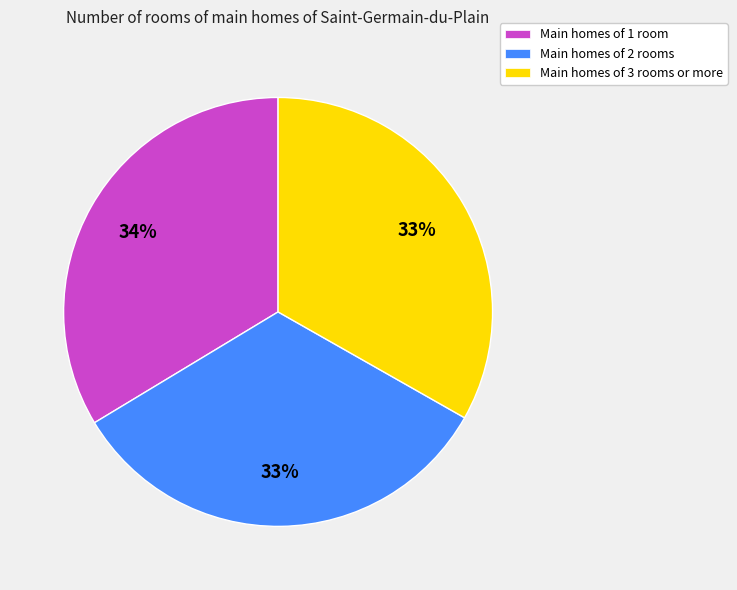

Is the sum of Main homes of 2 rooms and Main homes of 1 room greater than half?

Yes